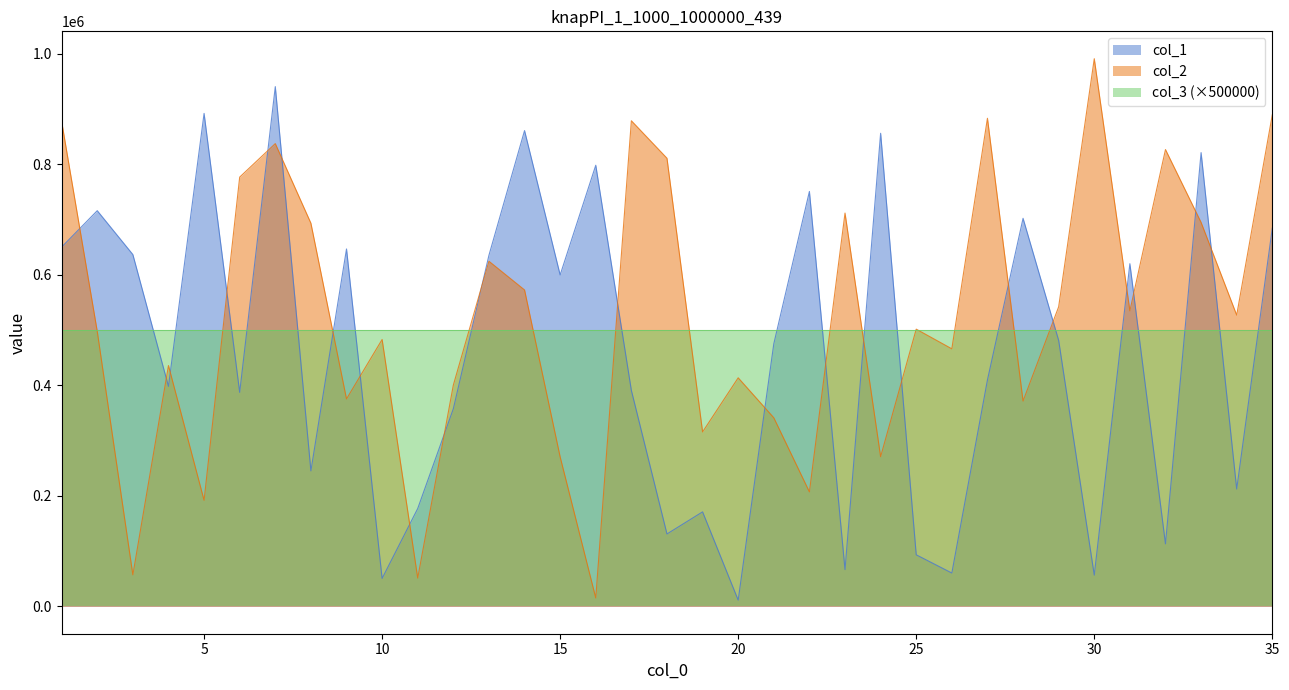

List the series in order of their peak value, lowest first.

col_3 (×500000), col_1, col_2